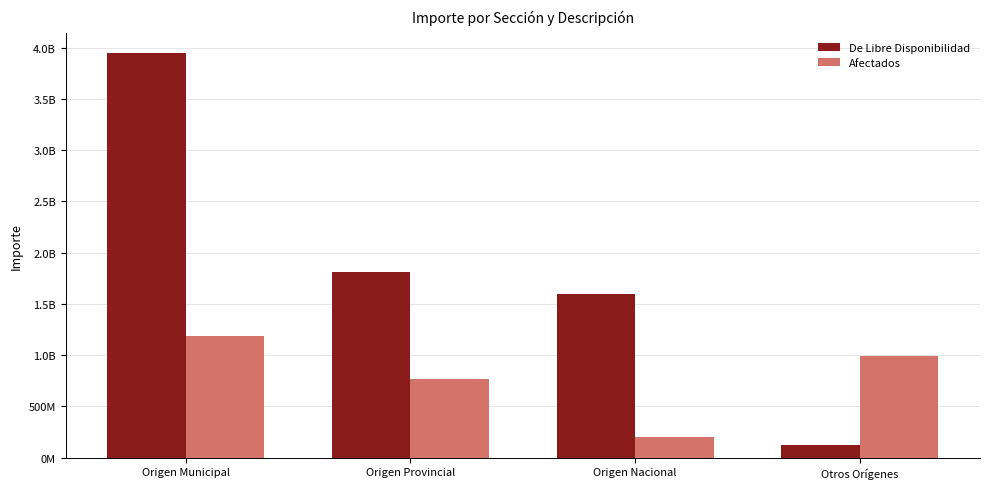

What is the total value across all series at Origen Provincial?

2575422106